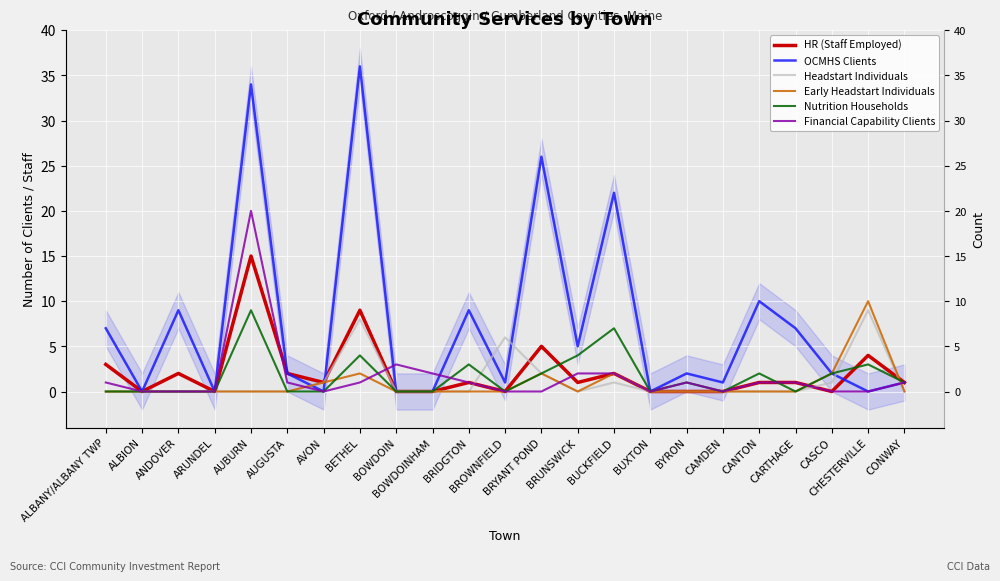

True or false: OCMHS Clients has more than 0 points higher than both neighbors.

True